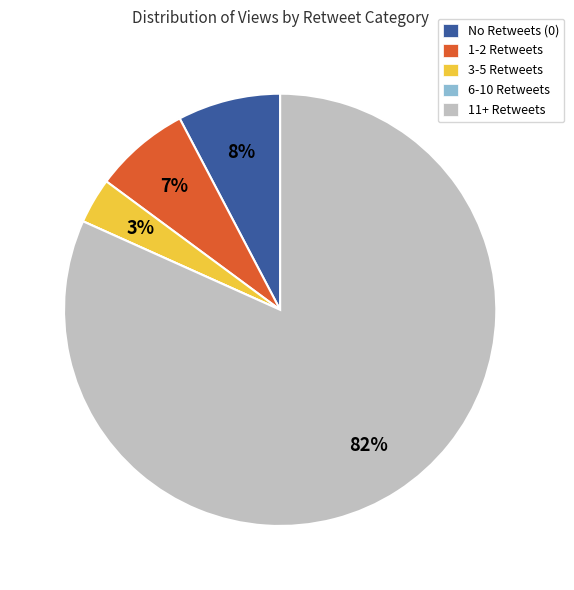

Do No Retweets (0) and 11+ Retweets together represent more than half of the pie?

Yes